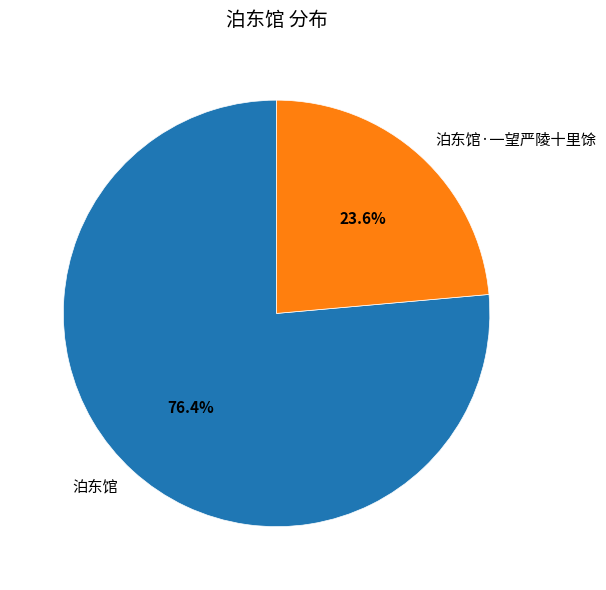

Rank the categories by value from highest to lowest.

泊东馆, 泊东馆·一望严陵十里馀